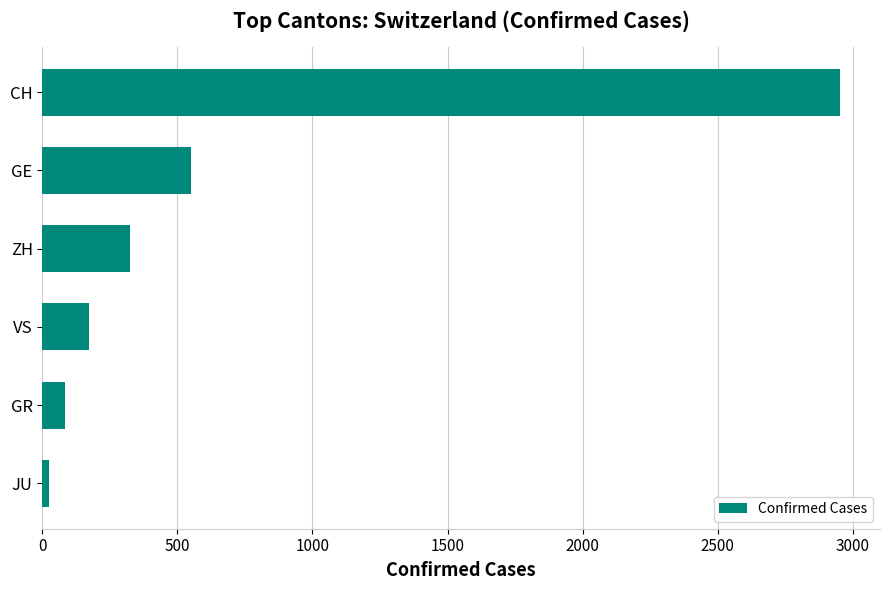

What is the minimum value shown in the chart?

25